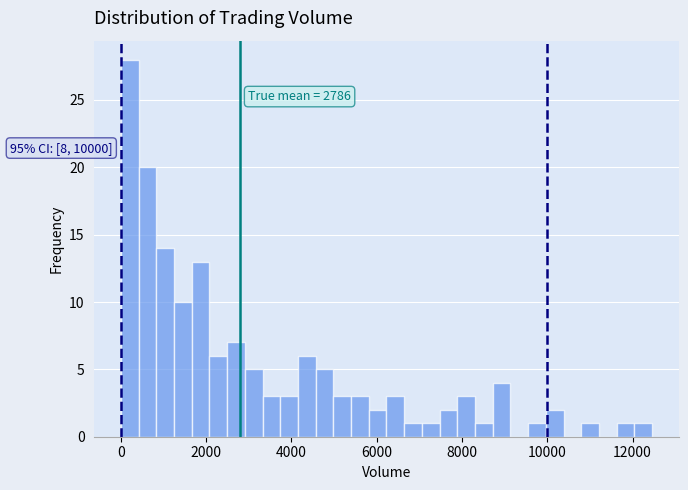

Read against the x-axis, roughly where is the centre of the tallest bar?

200